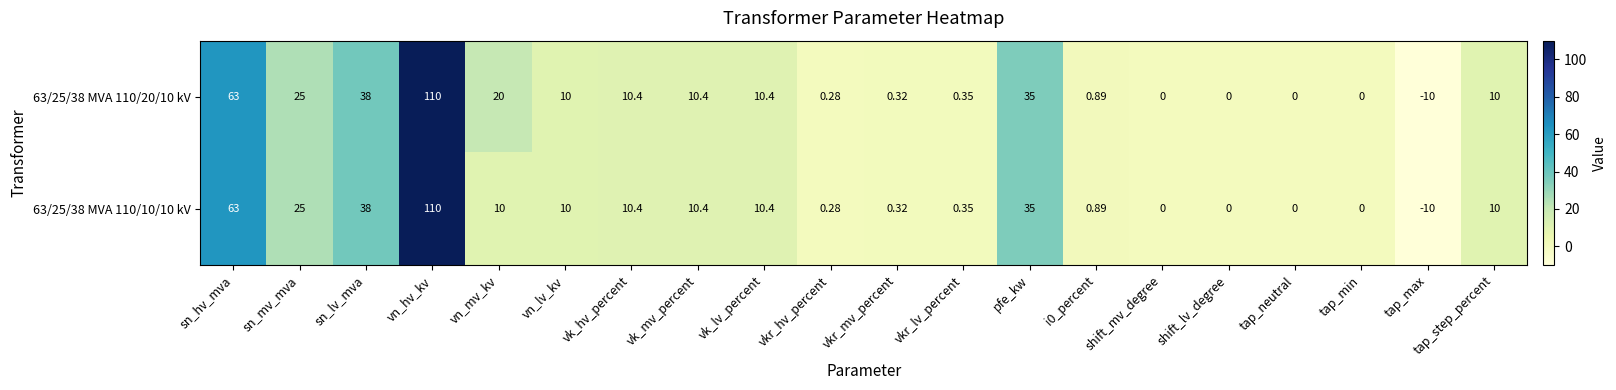

Is the value of 63/25/38 MVA 110/10/10 kV at vk_hv_percent greater than the value of 63/25/38 MVA 110/20/10 kV at i0_percent?

Yes